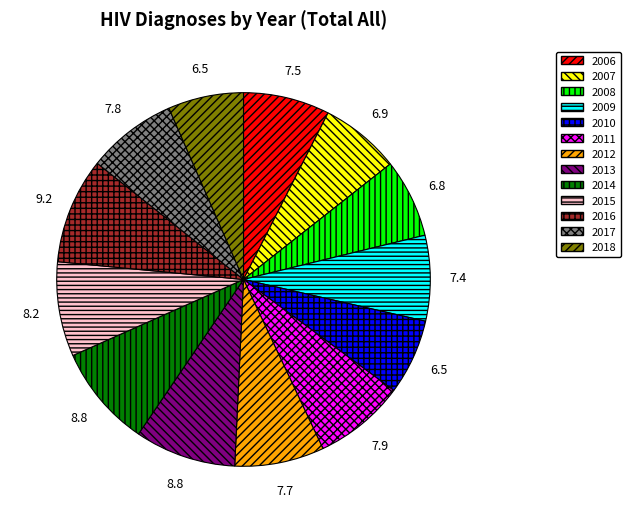

True or false: 2009 accounts for 7% of the total.

True